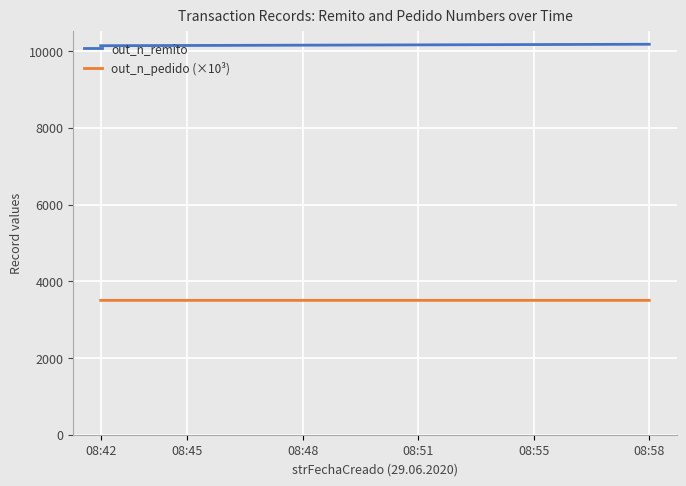

True or false: out_n_remito and out_n_pedido (×10³) cross at least once.

False